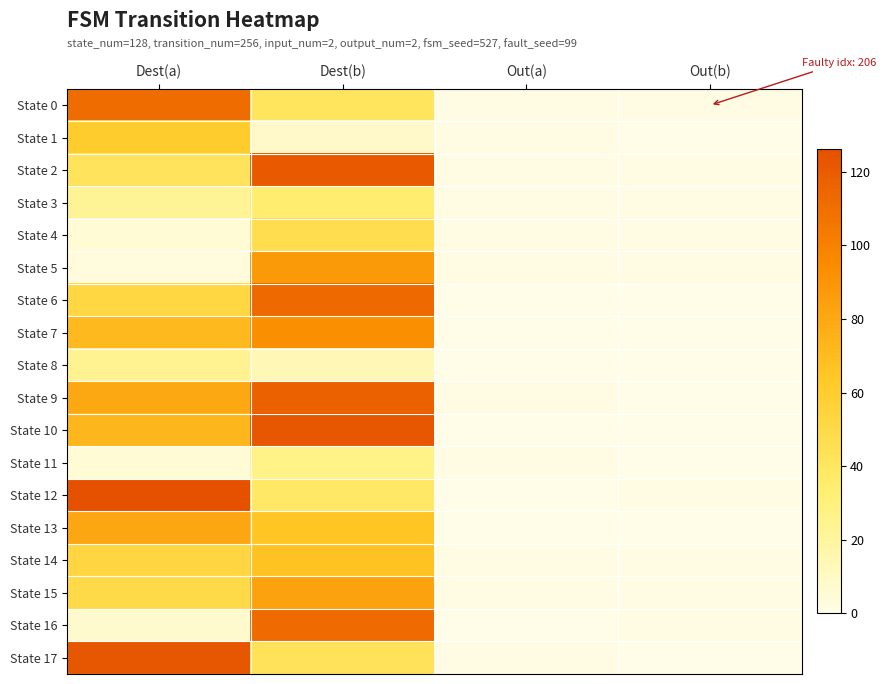

Between Dest(b) and Out(a), which is larger?

Dest(b)